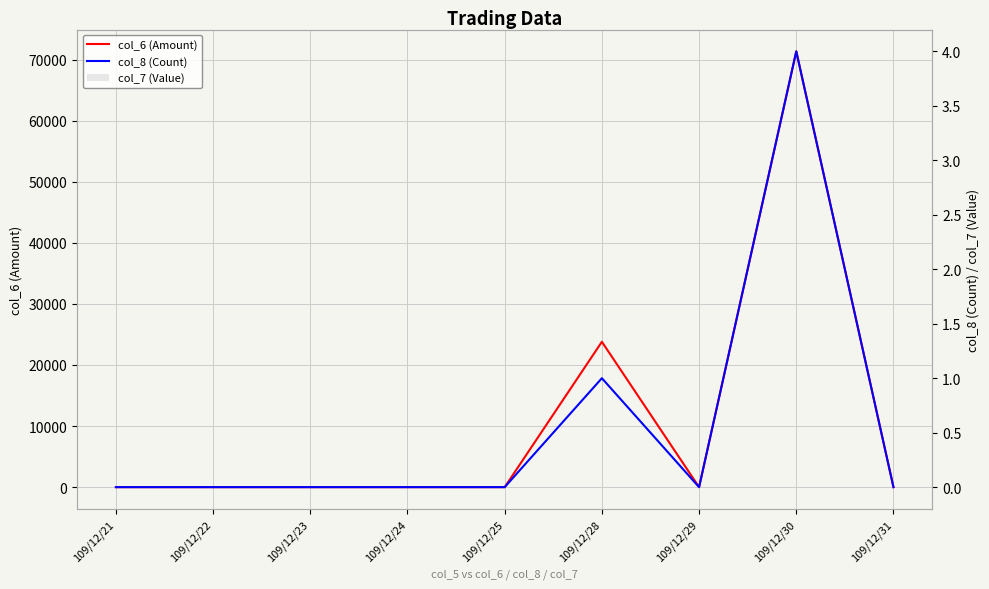

Count the number of data series in this chart.

2